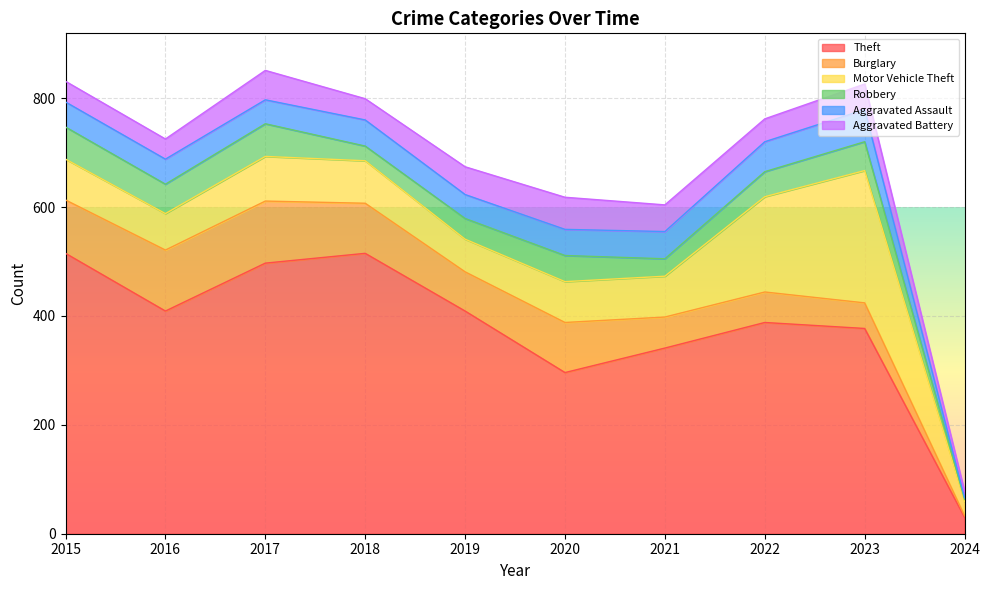

How many values in the Burglary series are below 92?

5